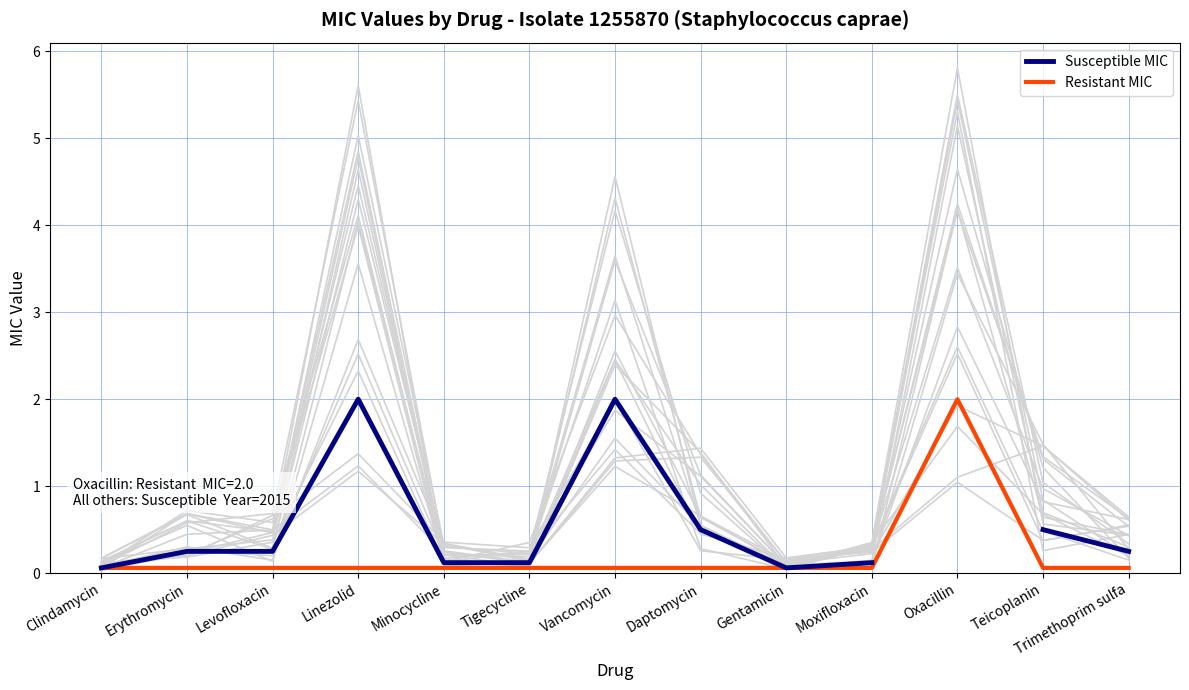

In Resistant MIC, how many points are higher than both neighbors (excluding endpoints)?

1